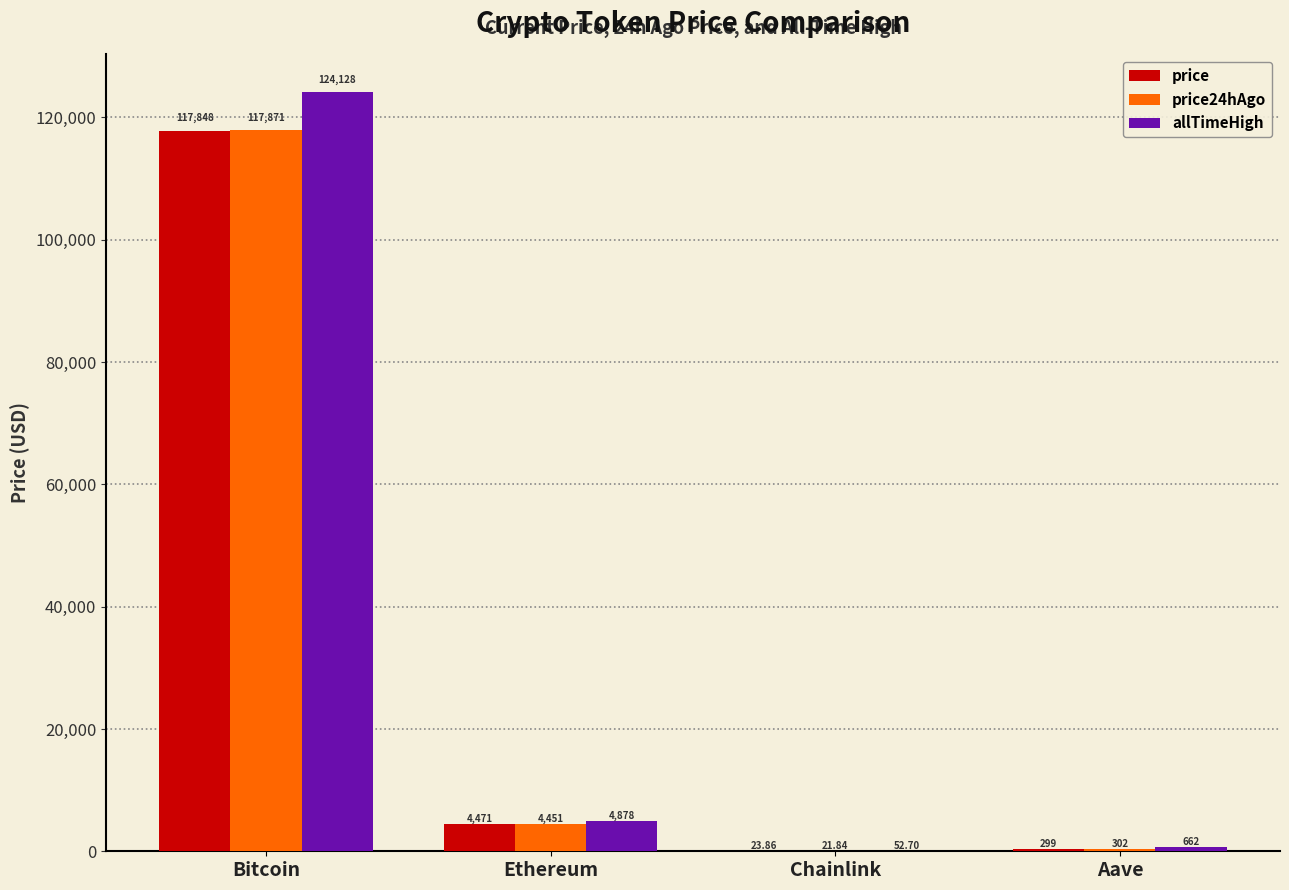

Where does the price24hAgo series first go above 4450?

Bitcoin